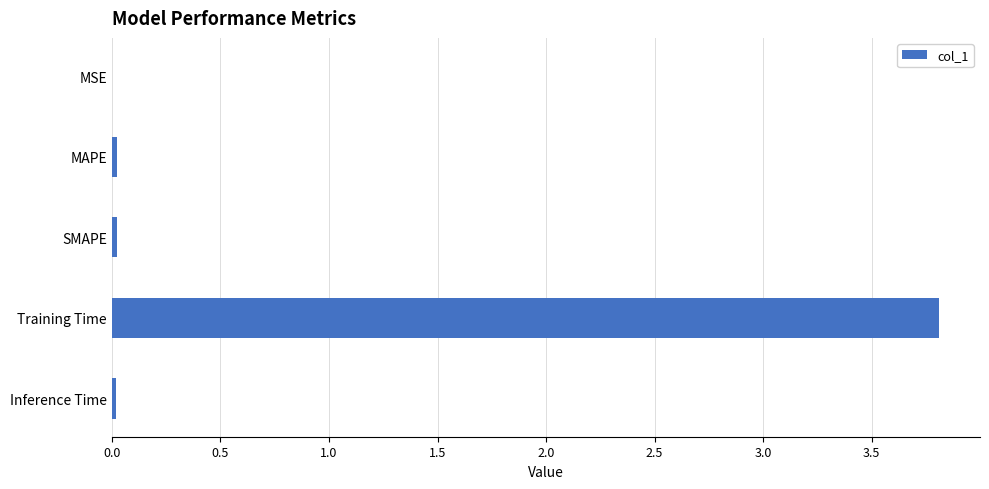

At which category does the chart reach its peak across all series?

Training Time